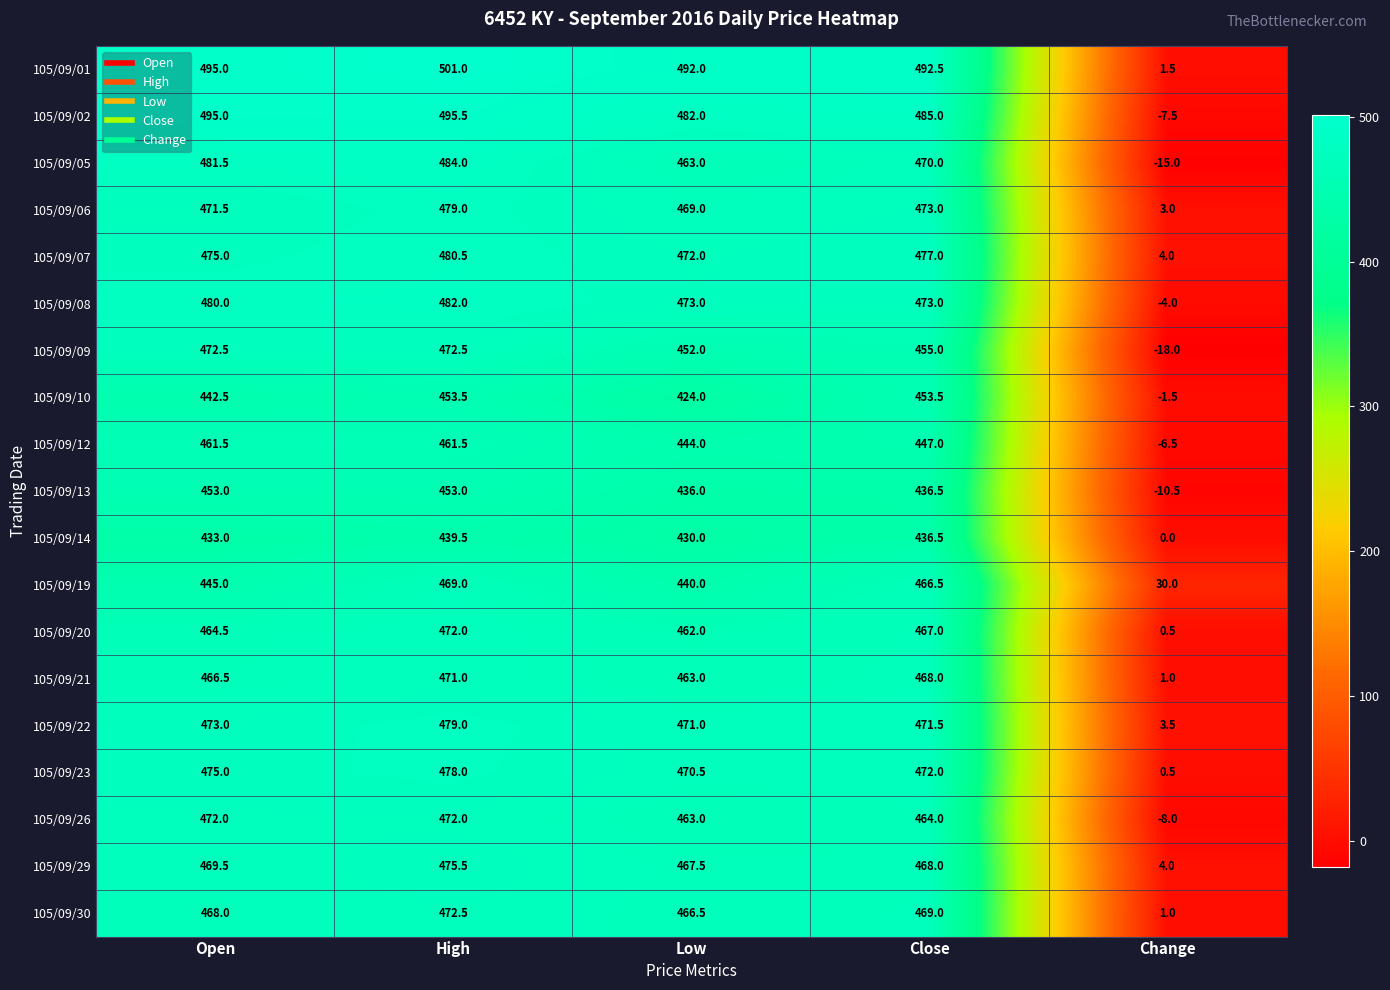

True or false: 105/09/05 has a value of 463.0 at Low.

True